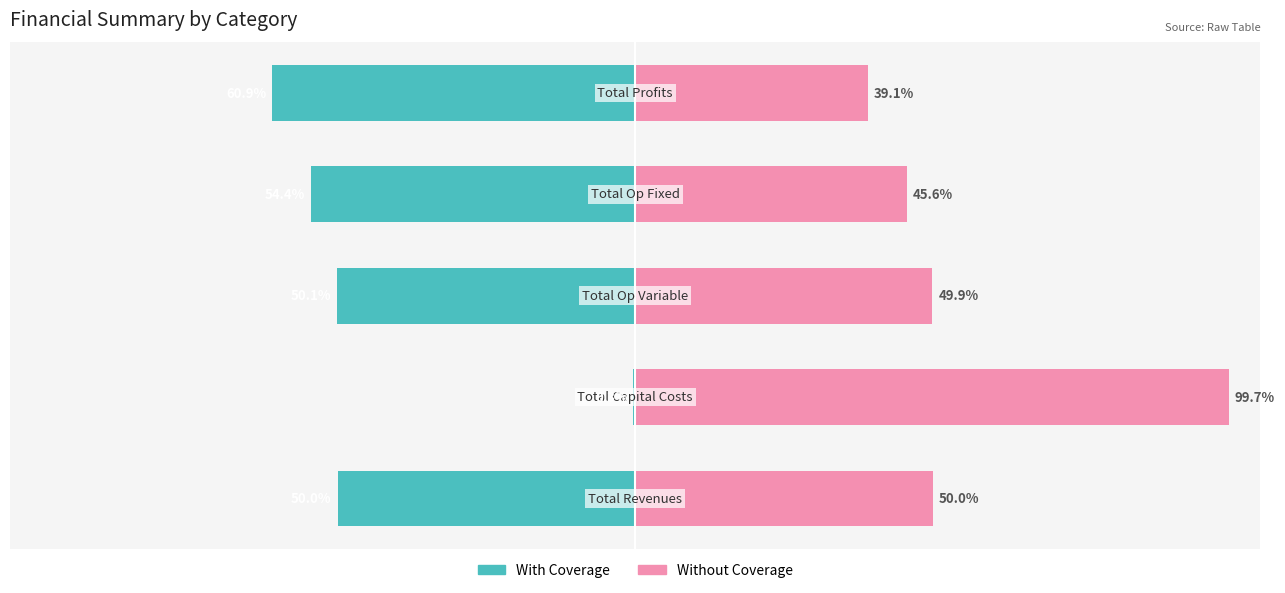

What is the lowest value of the Without Coverage series?

39.1